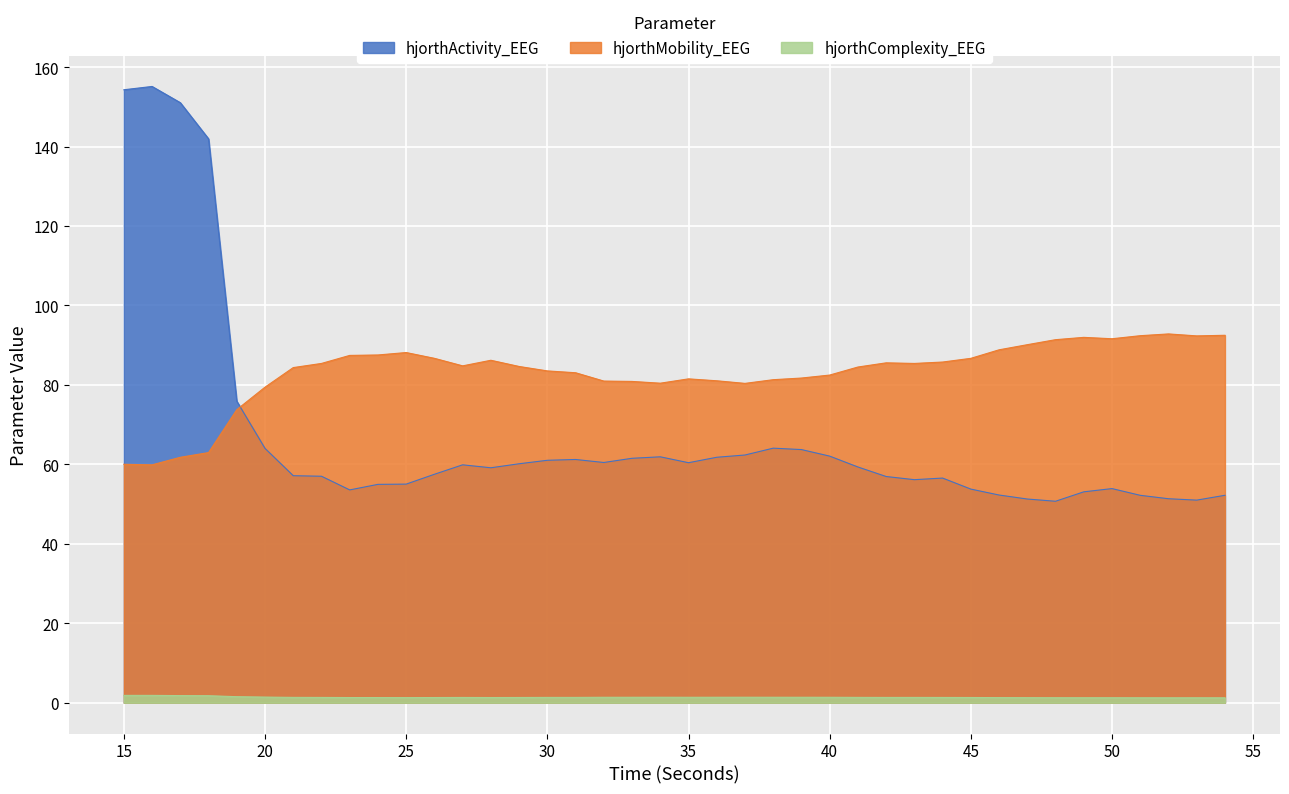

List the series in order of their peak value, highest first.

hjorthActivity_EEG, hjorthMobility_EEG, hjorthComplexity_EEG